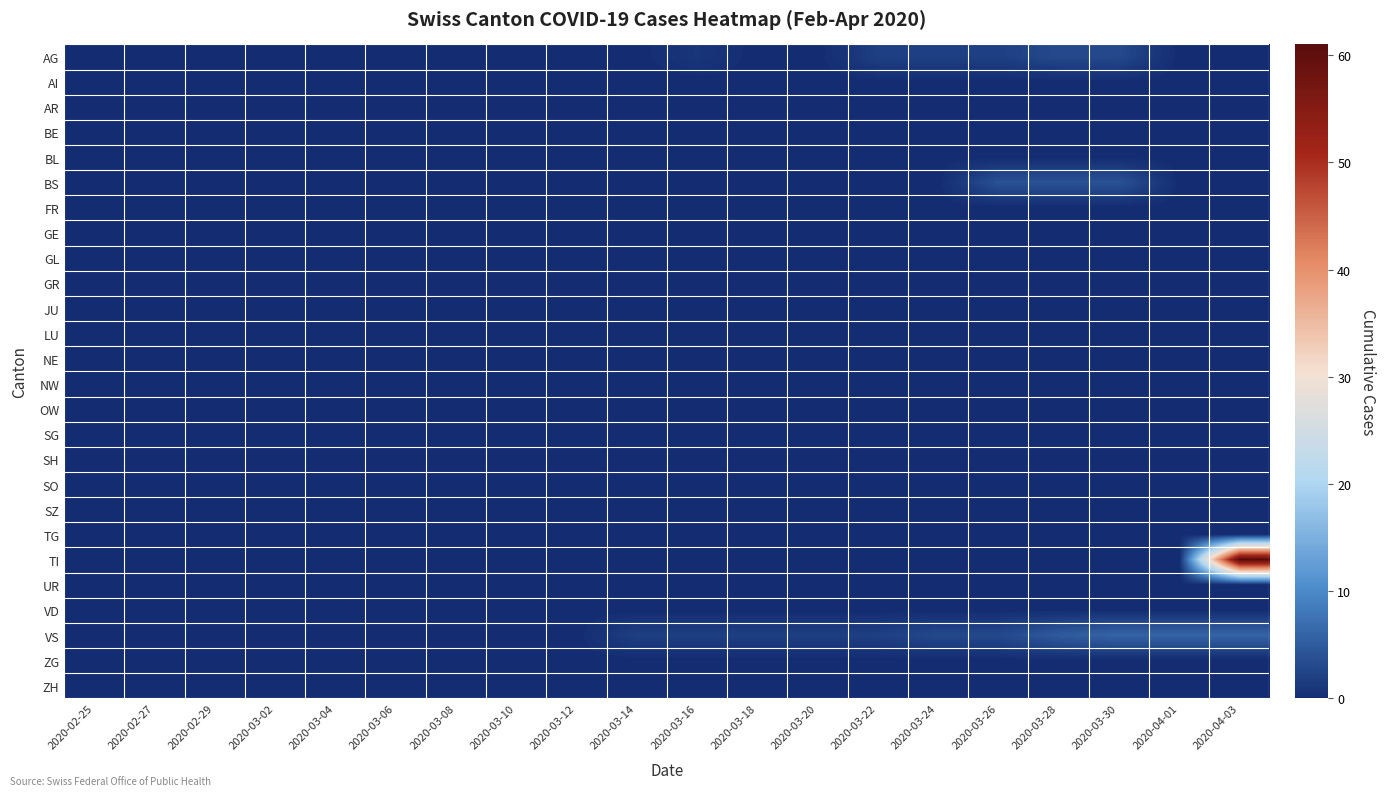

Count the number of categories in the chart.

20